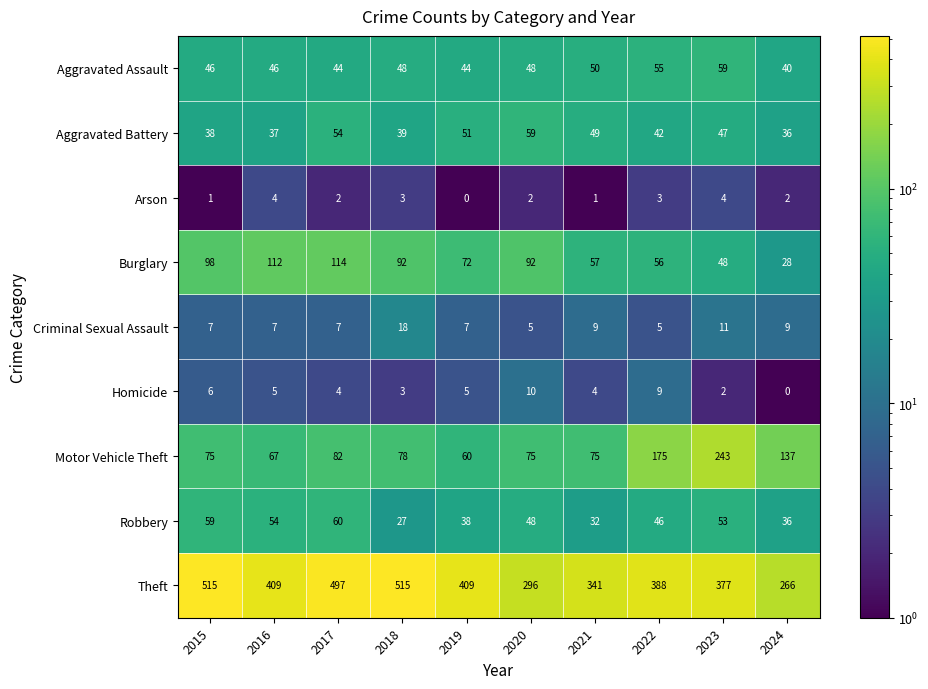

Which series has the widest spread of values?

Theft